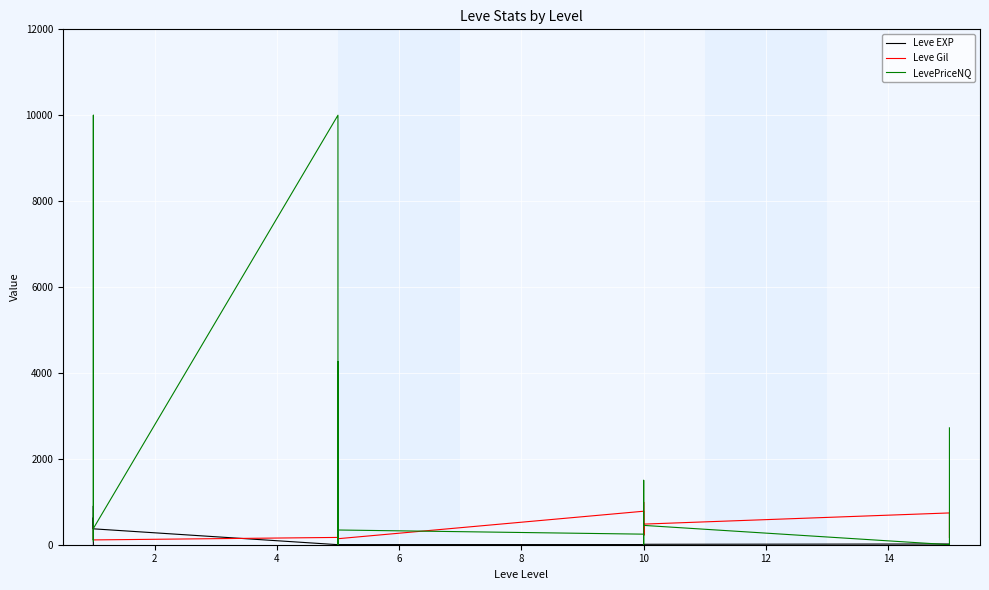

At 10, list the series in order from smallest to largest.

Leve EXP, LevePriceNQ, Leve Gil